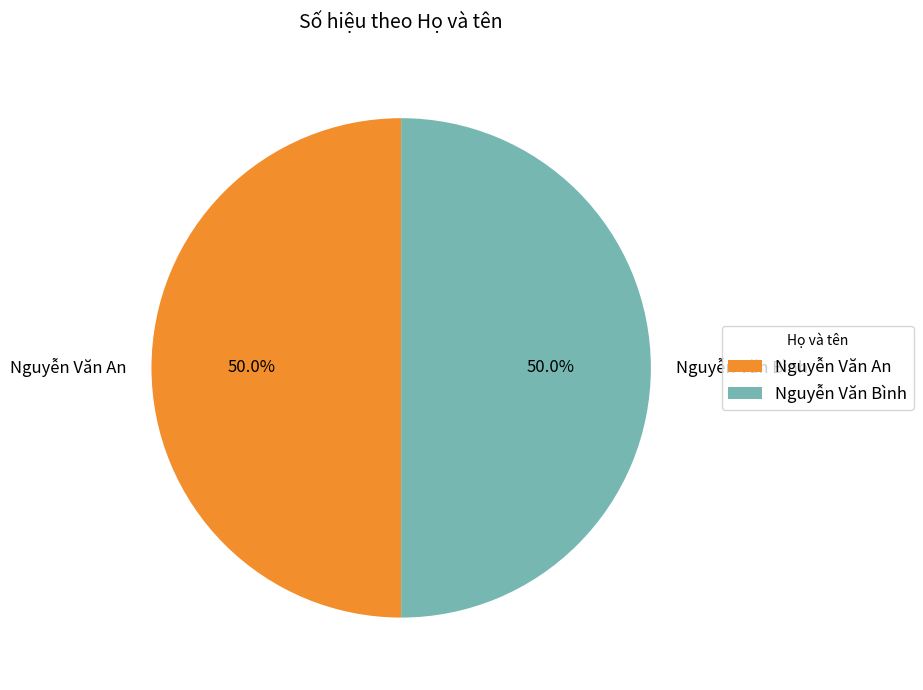

Approximately how many times larger is the value at Nguyễn Văn Bình compared to Nguyễn Văn An?

1.0